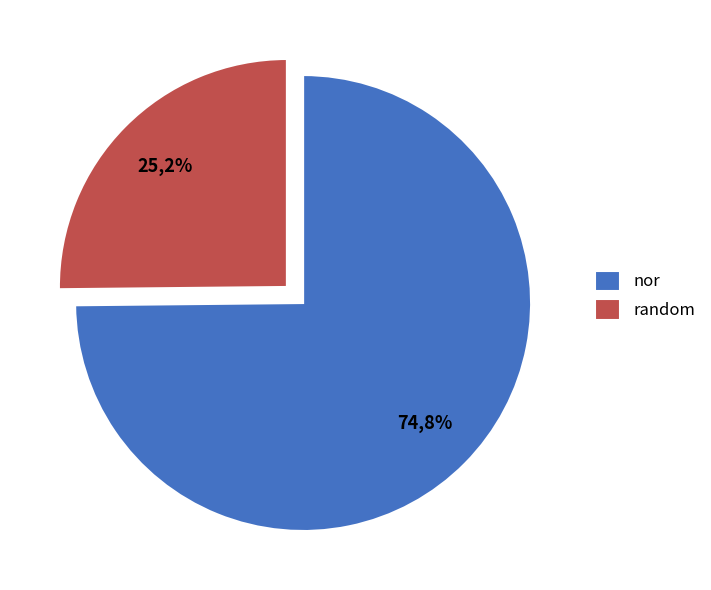

To the nearest percent, what is the difference between the nor and random slice percentages?

50%